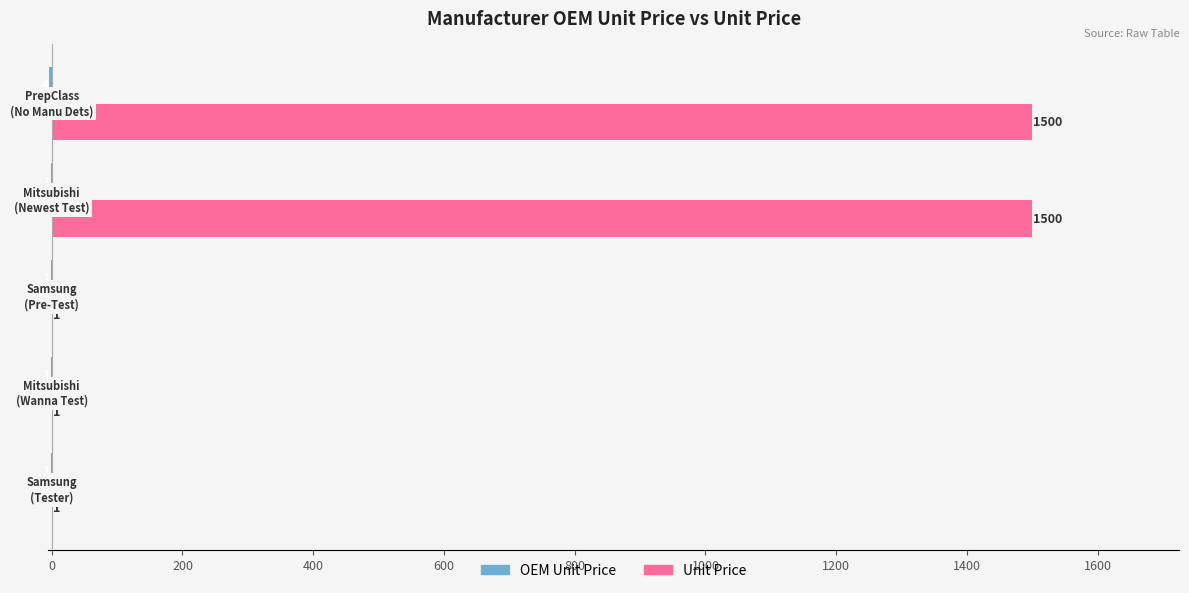

Which series has the largest total across all categories?

Unit Price